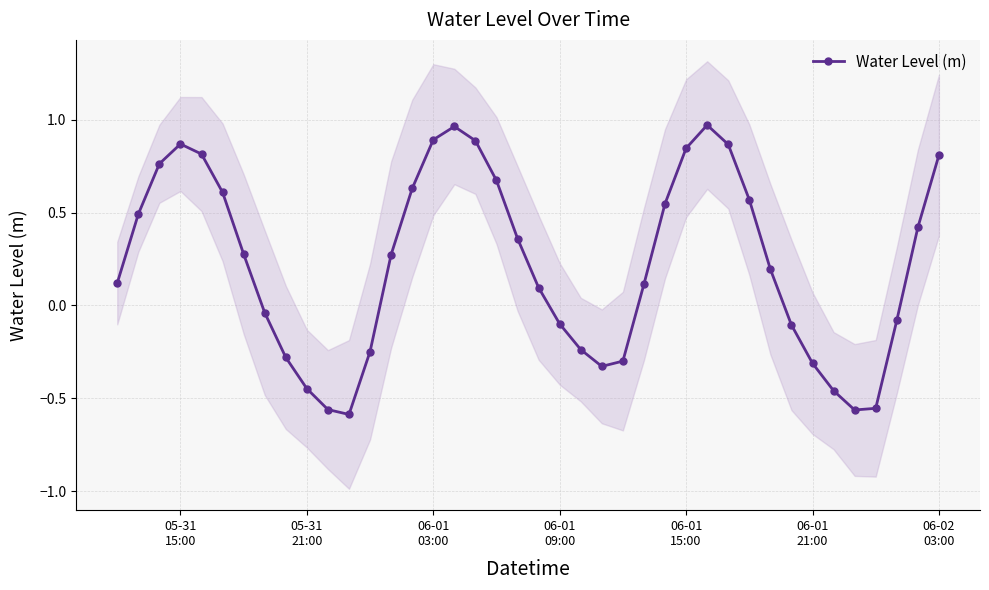

In Water Level (m), how many points are higher than both neighbors (excluding endpoints)?

3